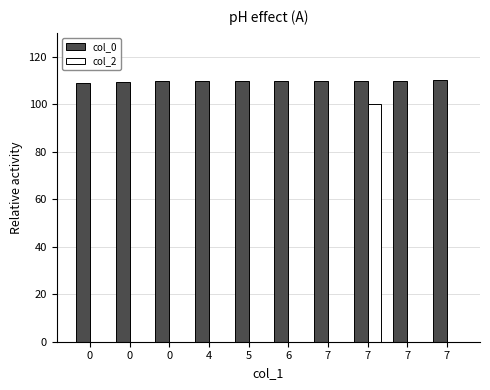

How many series are shown in this chart?

2